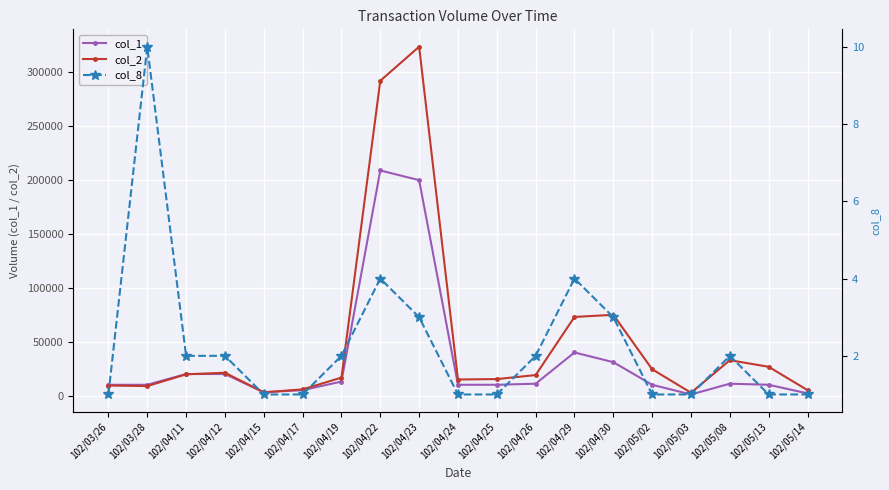

Is this an area chart (filled region under the line)?

No